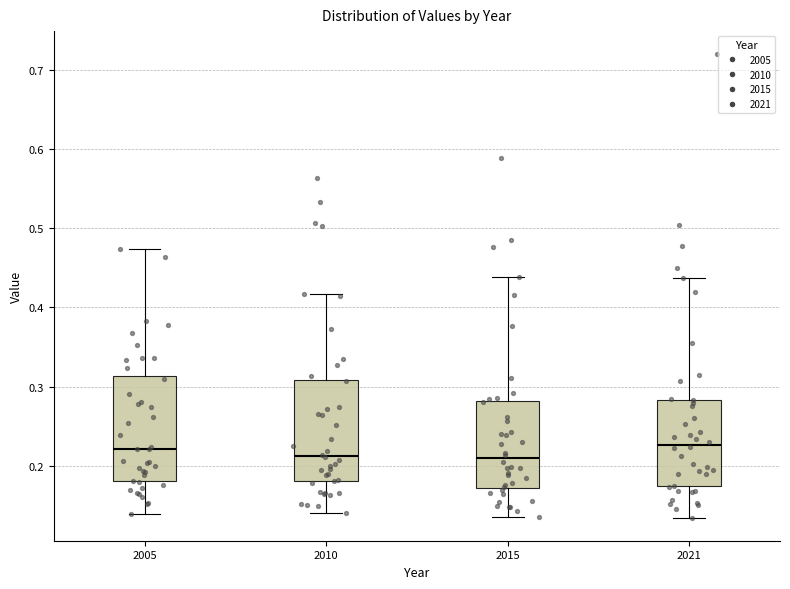

Where is the upper edge of the box at x = 2021 on the y-axis? The values are not printed on the chart, so give them approximately, as read against the axis.

0.28